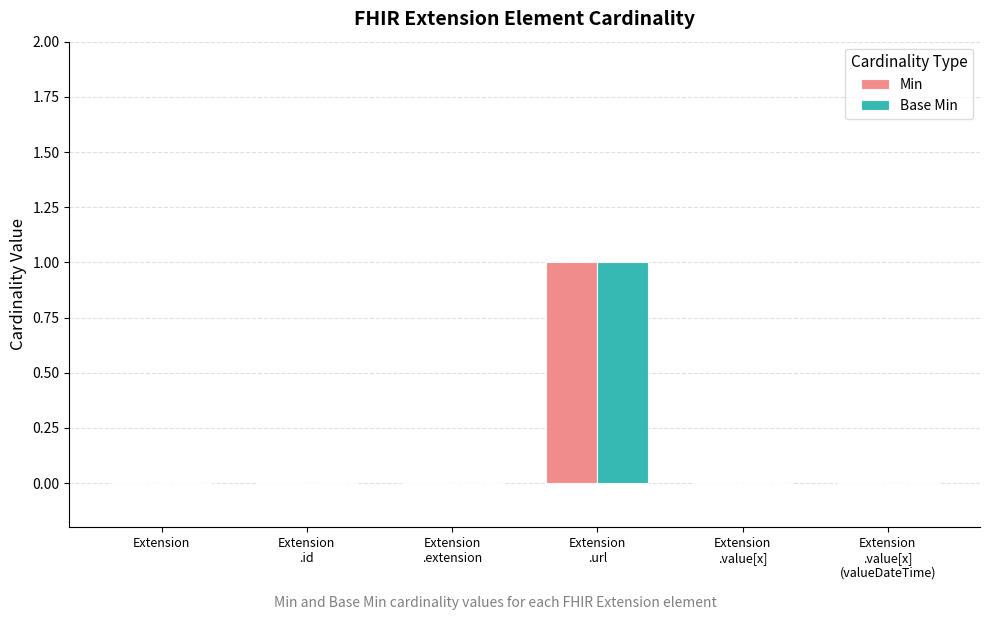

Is it true that Min equals 0 at Extension
.value[x]?

True